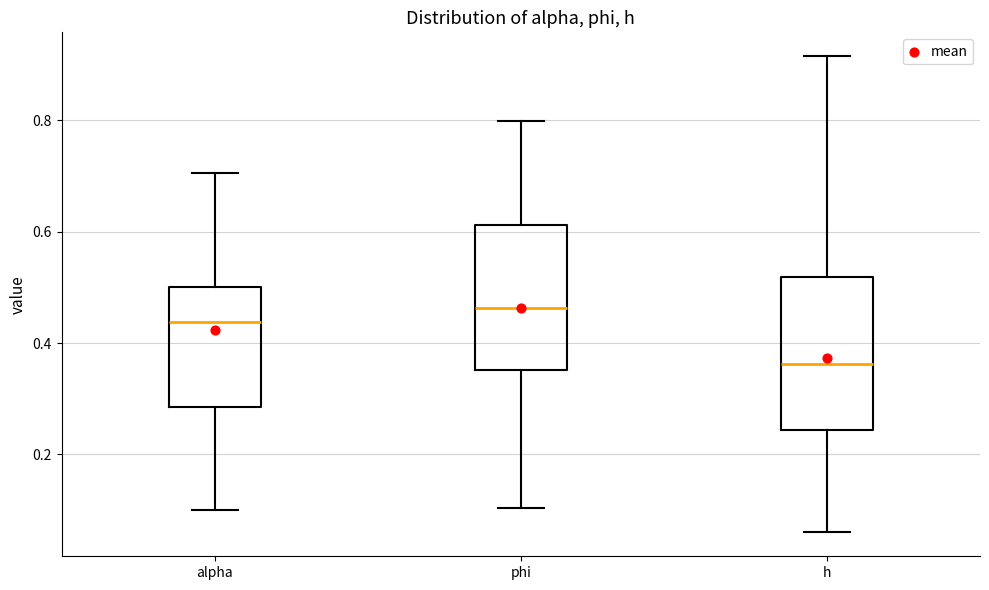

Reading left to right, read every box against the y-axis: the position of its median line, the range the box covers, and the ends of its whiskers. The values are not printed on the chart, so give them approximately, as read against the axis.

alpha: median 0.44, box 0.28 to 0.50, whiskers 0.10 to 0.70
phi: median 0.46, box 0.36 to 0.62, whiskers 0.10 to 0.80
h: median 0.36, box 0.24 to 0.52, whiskers 0.06 to 0.92